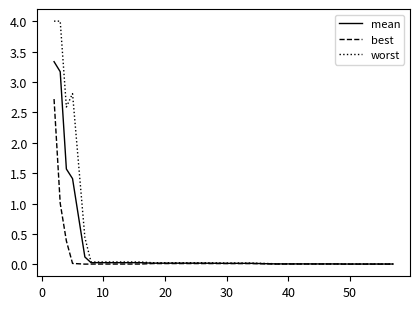

Which series has the largest total across all categories?

worst